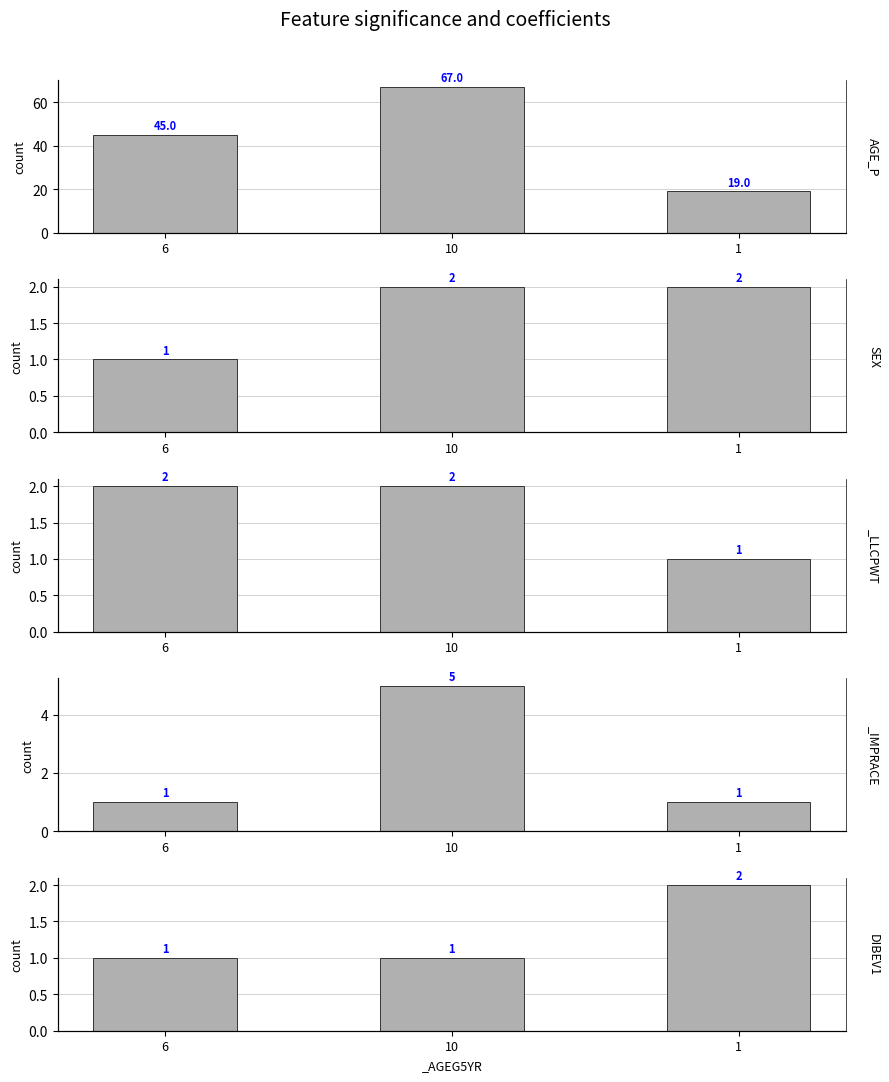

At which category is the sum across all series the highest?

10